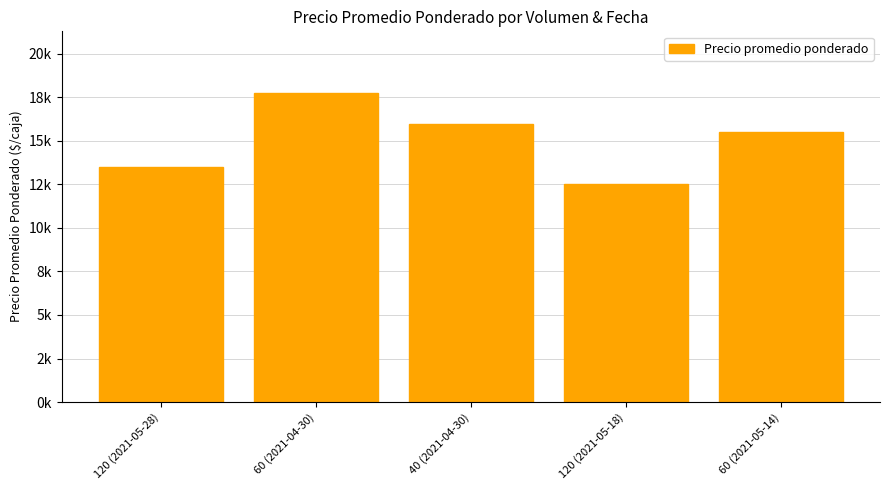

Which label corresponds to the smallest value in the chart?

120 (2021-05-18)